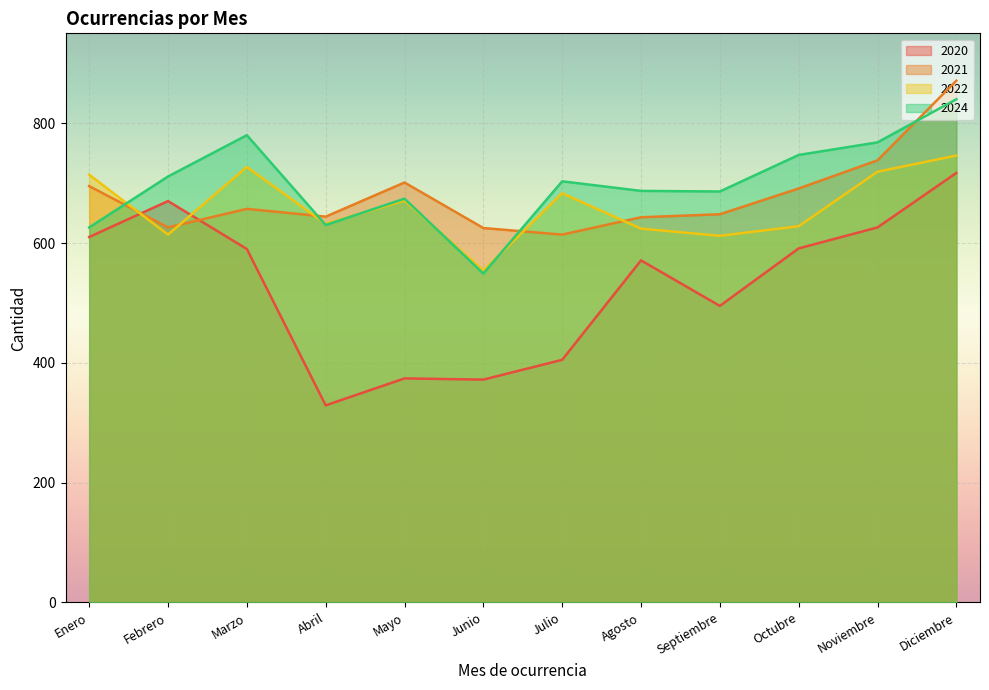

What is the sum of all 2024 values?

8401